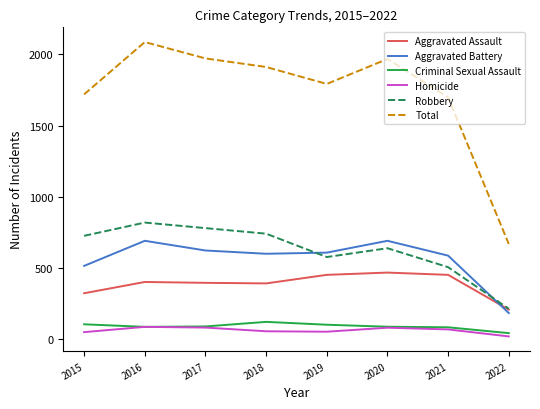

What is the maximum value for Total?

2086